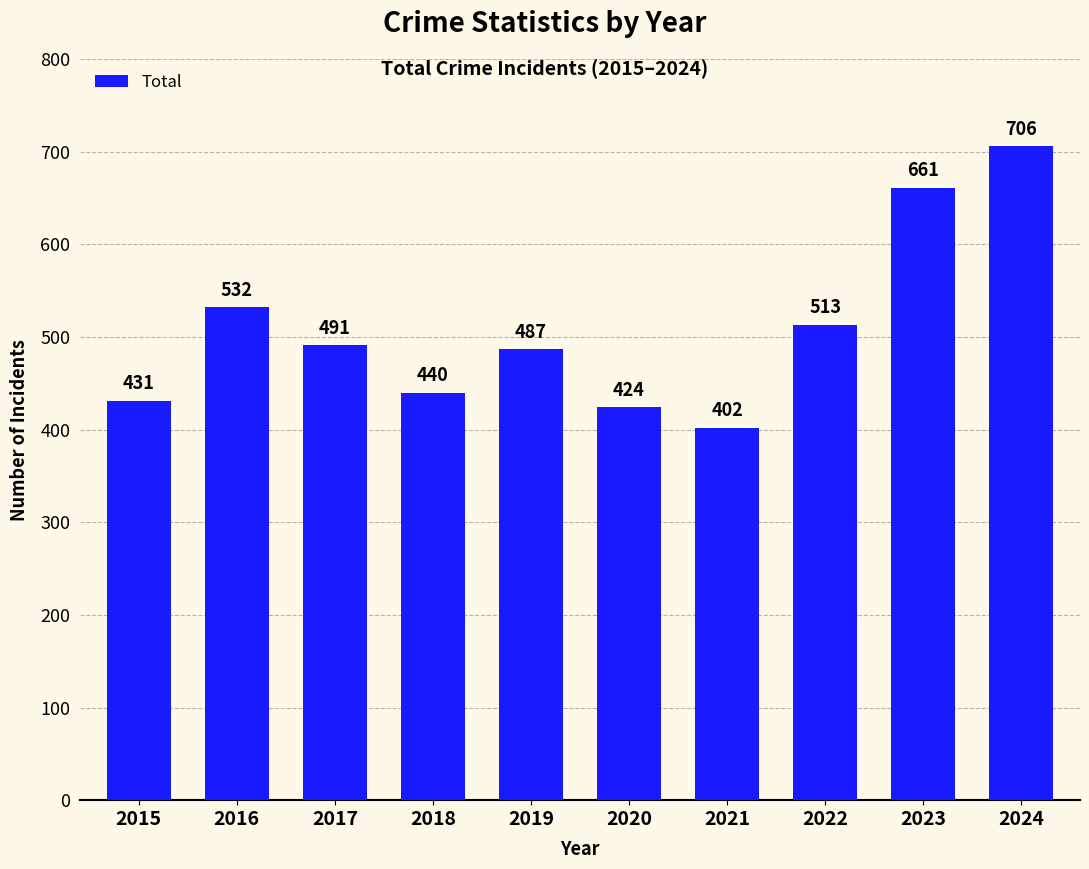

What is the value of the 1st bar from the left?

431